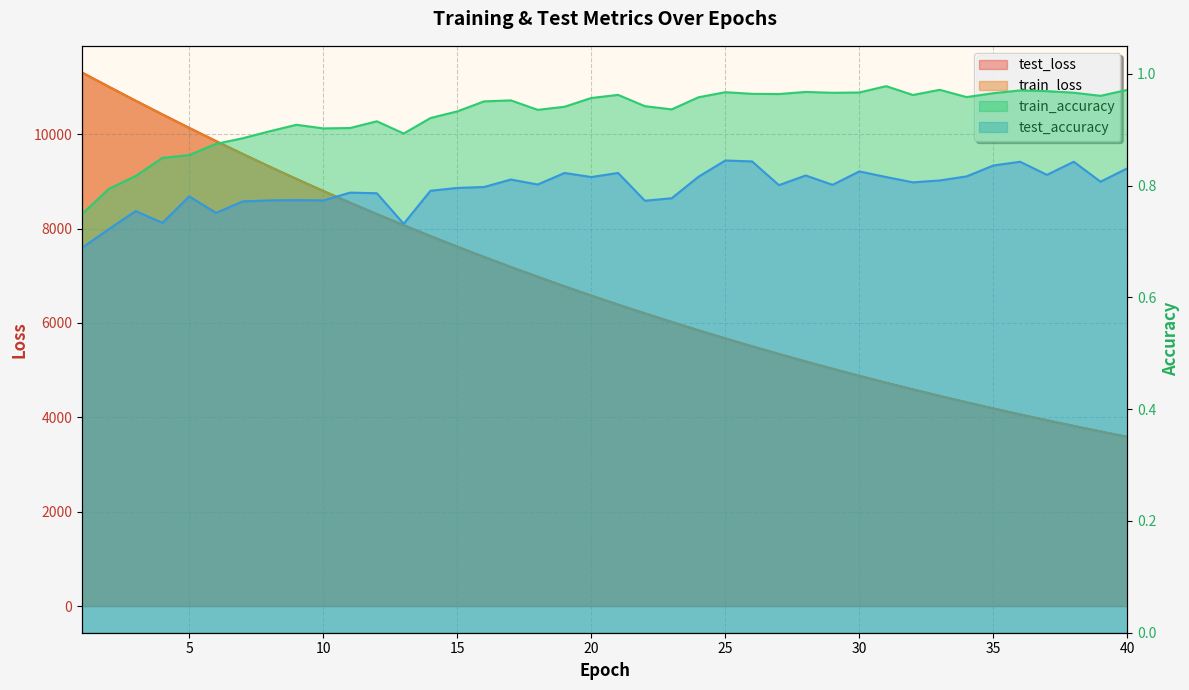

Which category has the lowest value across all series?

1